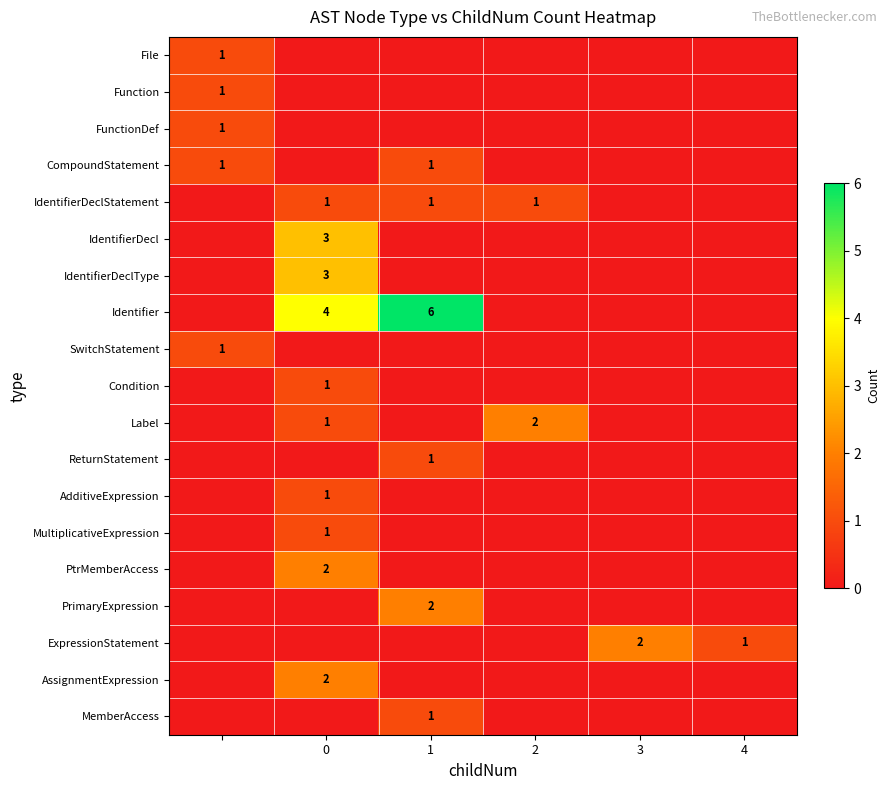

What is the sum of all IdentifierDeclStatement values?

3